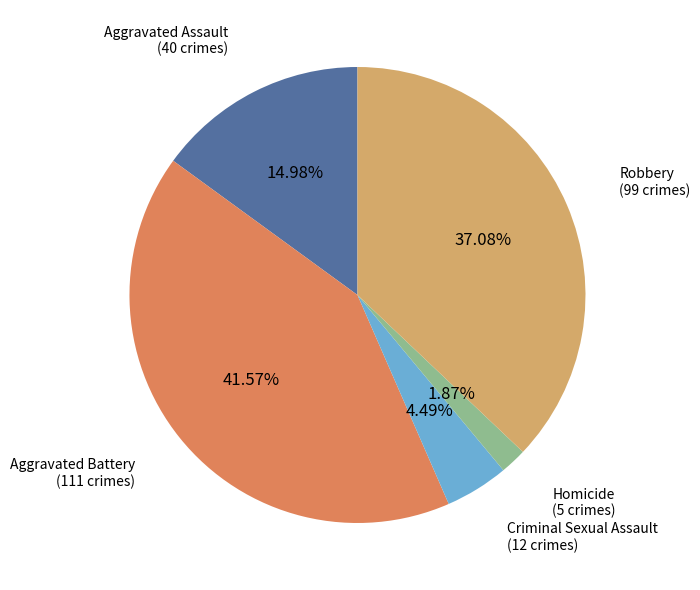

Is there any slice that represents more than half of the pie?

No